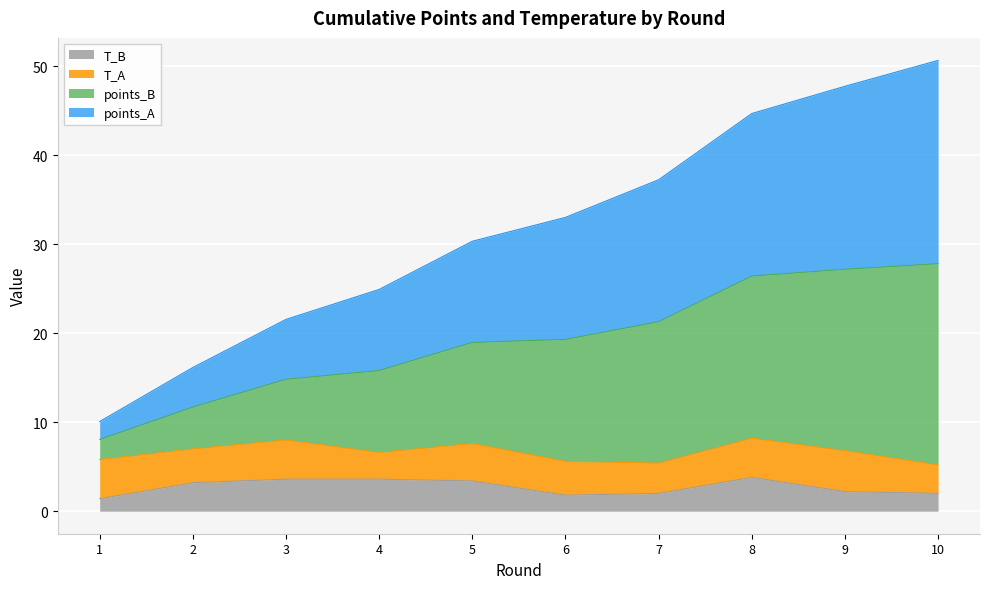

At which category is the sum across all series the highest?

10